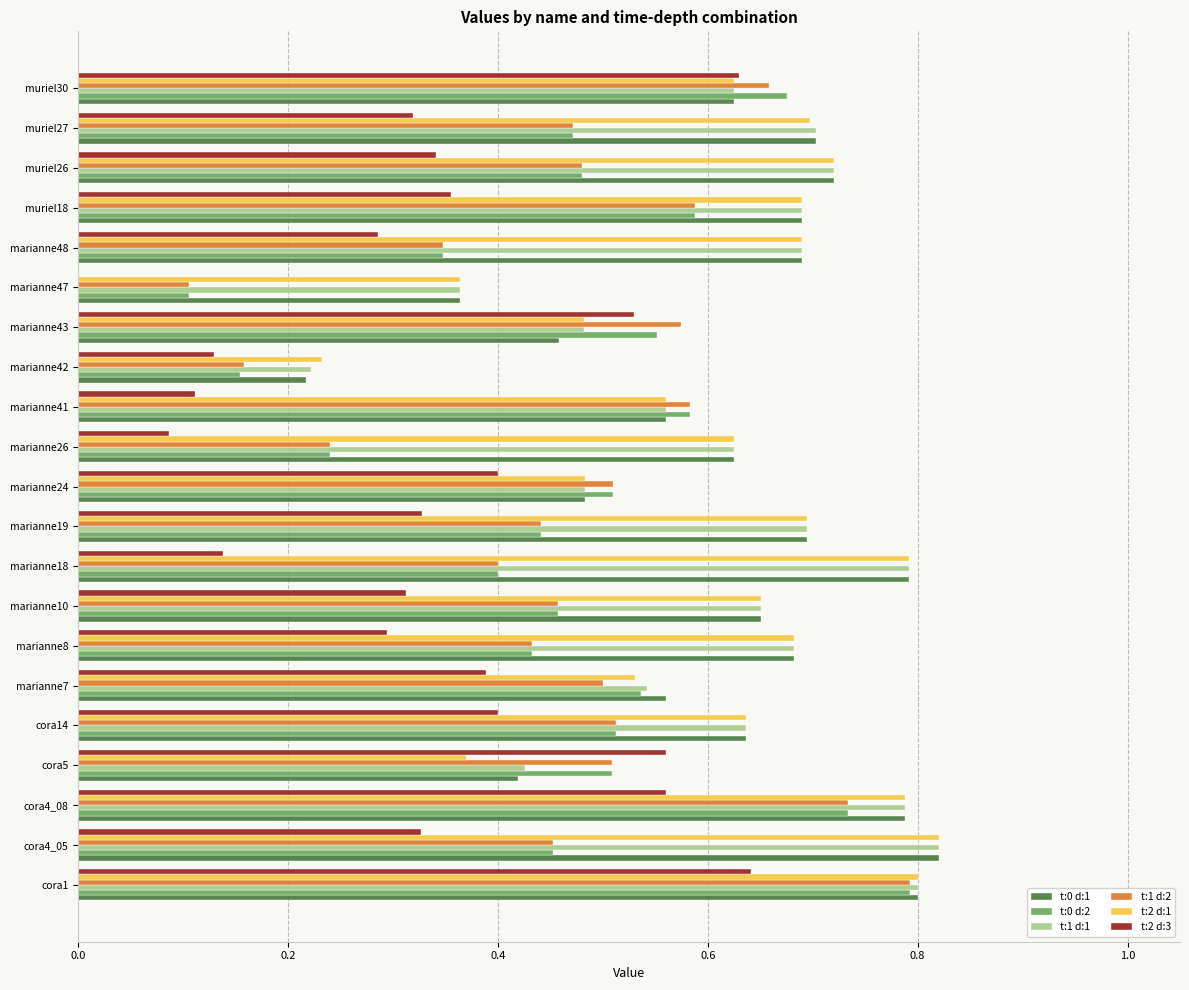

Is it true that t:0 d:1 equals 1.1 at cora14?

False